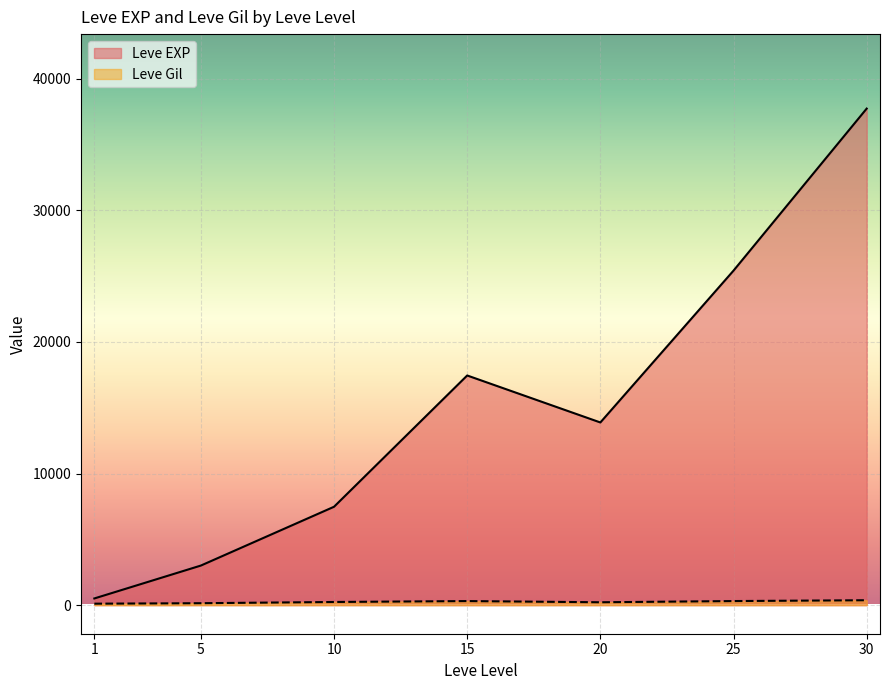

At 15, list the series in order from smallest to largest.

Leve Gil, Leve EXP